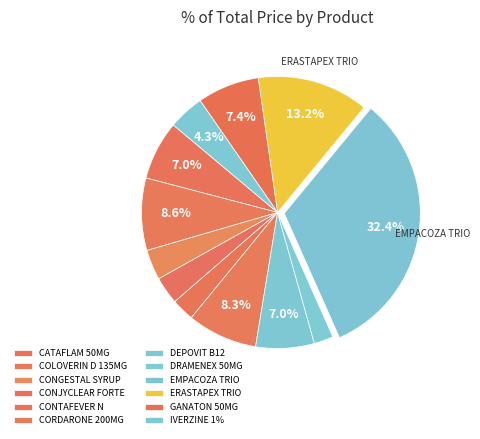

Count the number of slices in the pie.

12